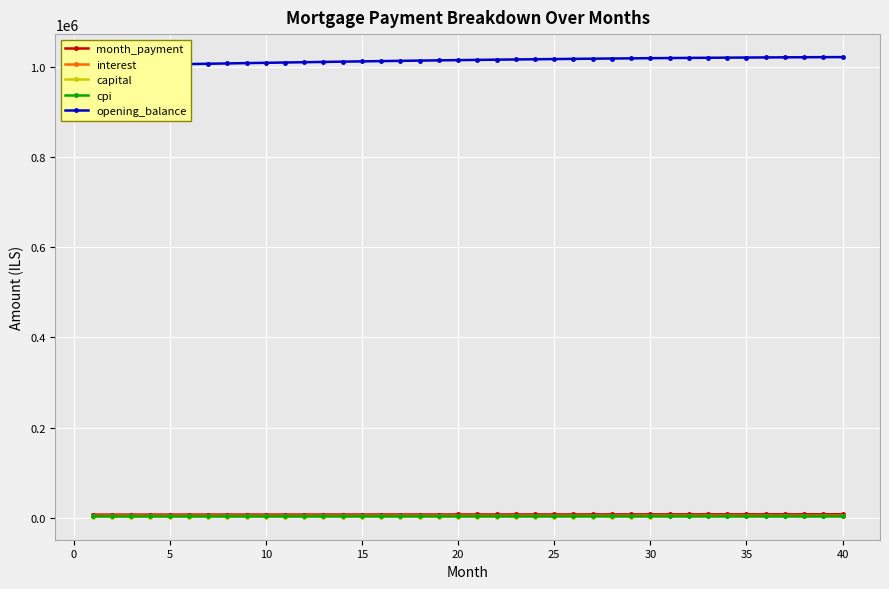

What is the value of the month_payment point at the 10th from the left?

6897.7